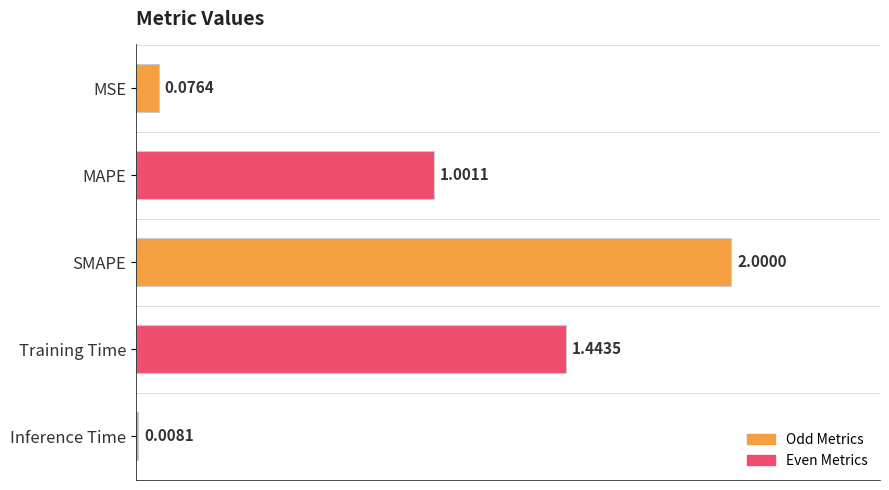

Where is the data nearest to the value 1?

MAPE